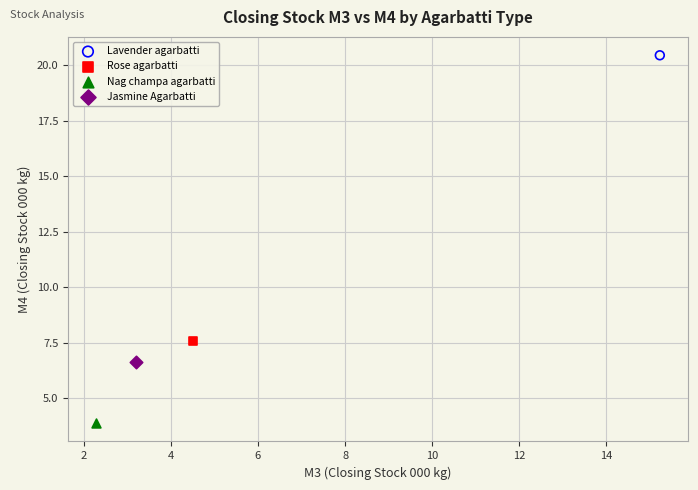

What are all the series names shown in the legend?

Lavender agarbatti, Rose agarbatti, Nag champa agarbatti, Jasmine Agarbatti